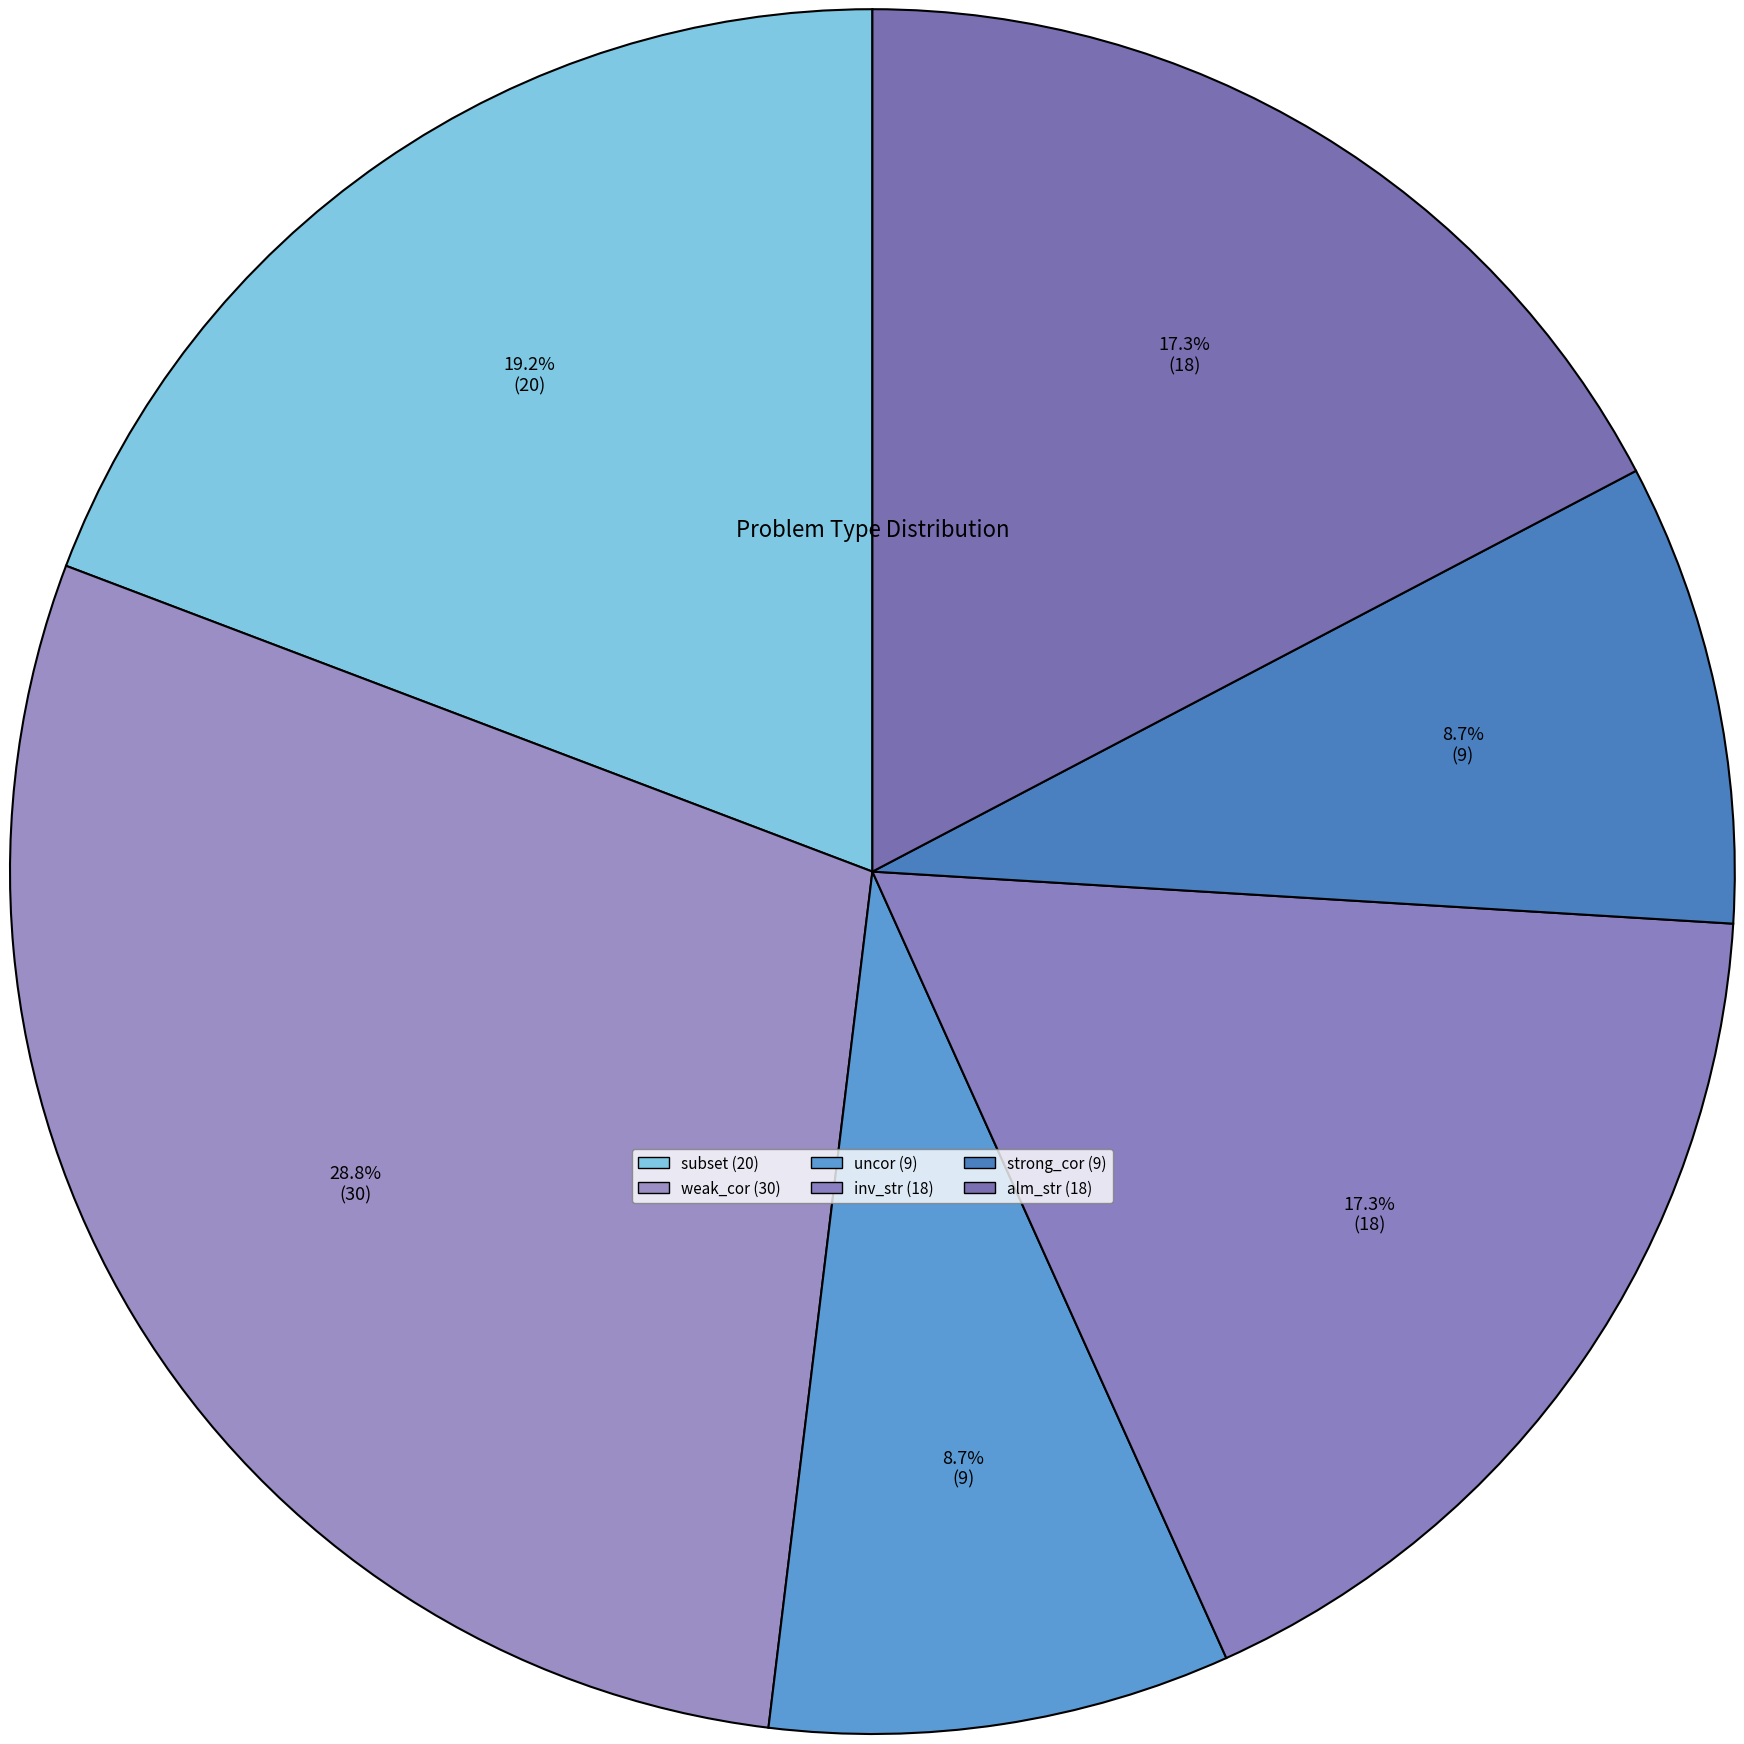

Which slice is the largest?

weak_cor